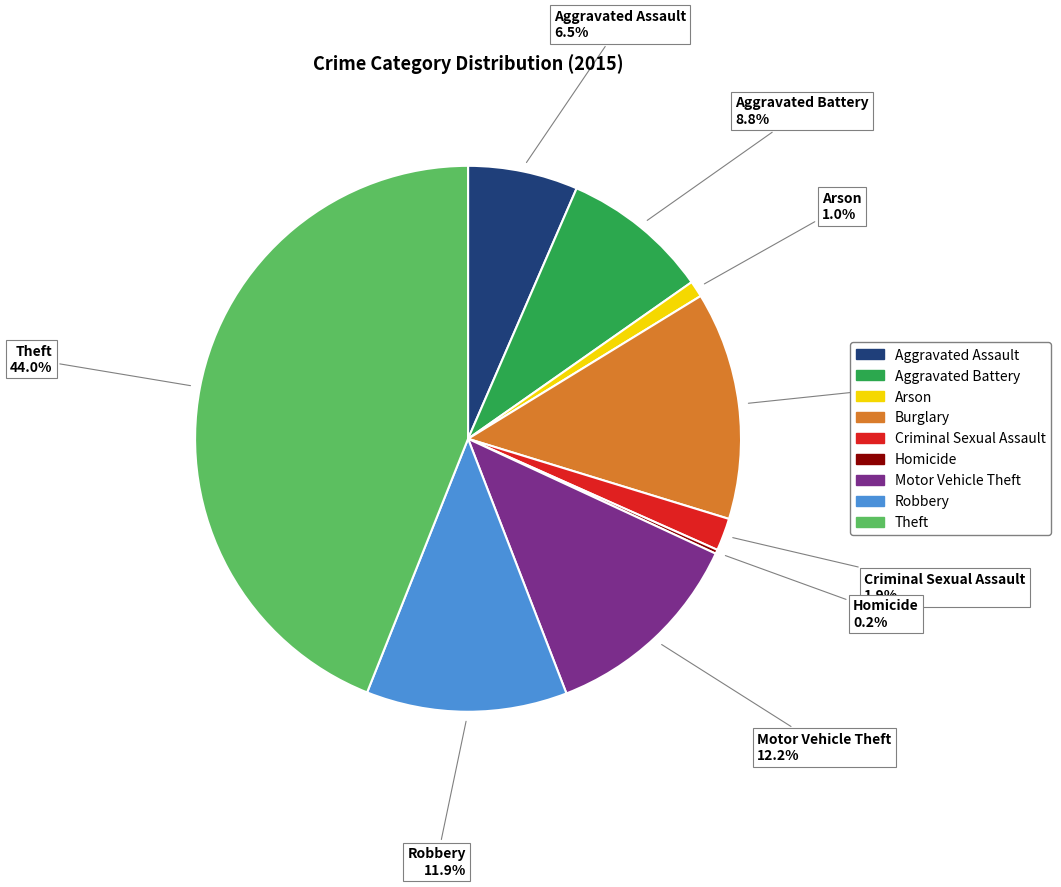

How much of the chart is everything except Robbery?

88.1%